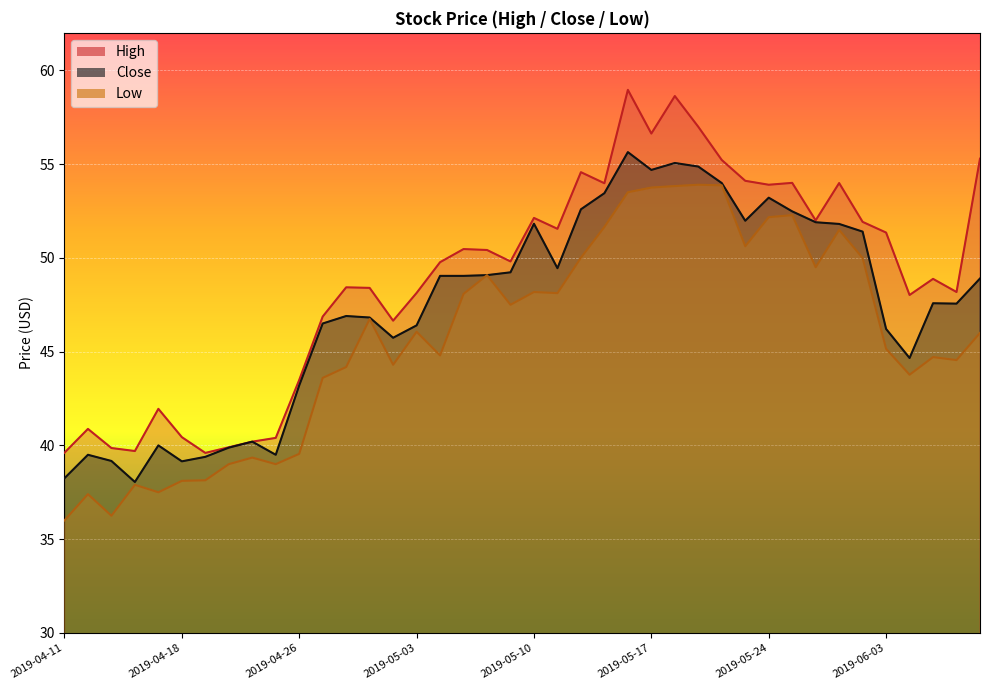

What position from the left is 2019-05-22?

29